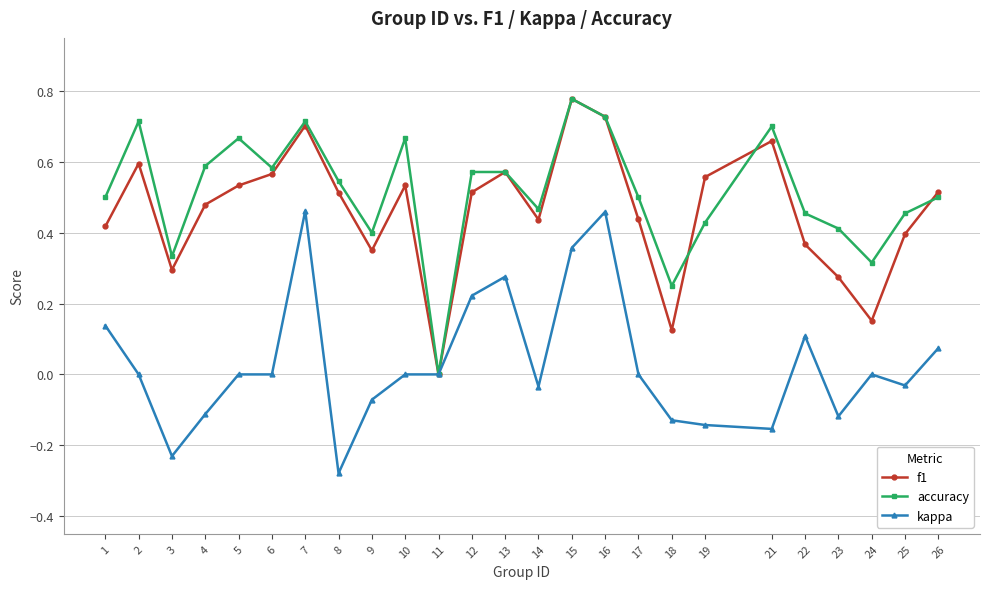

Which series changed the most between 11 and 22?

accuracy